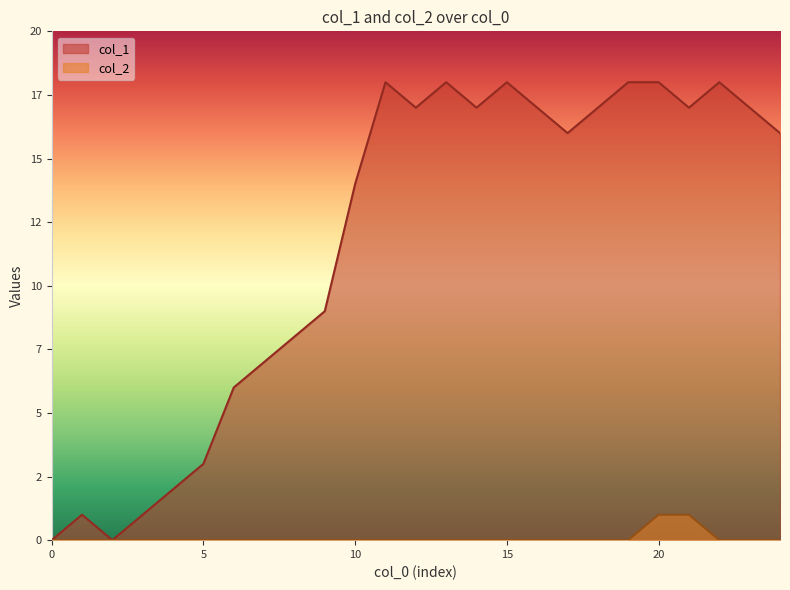

At which label is col_1 closest to 9?

9